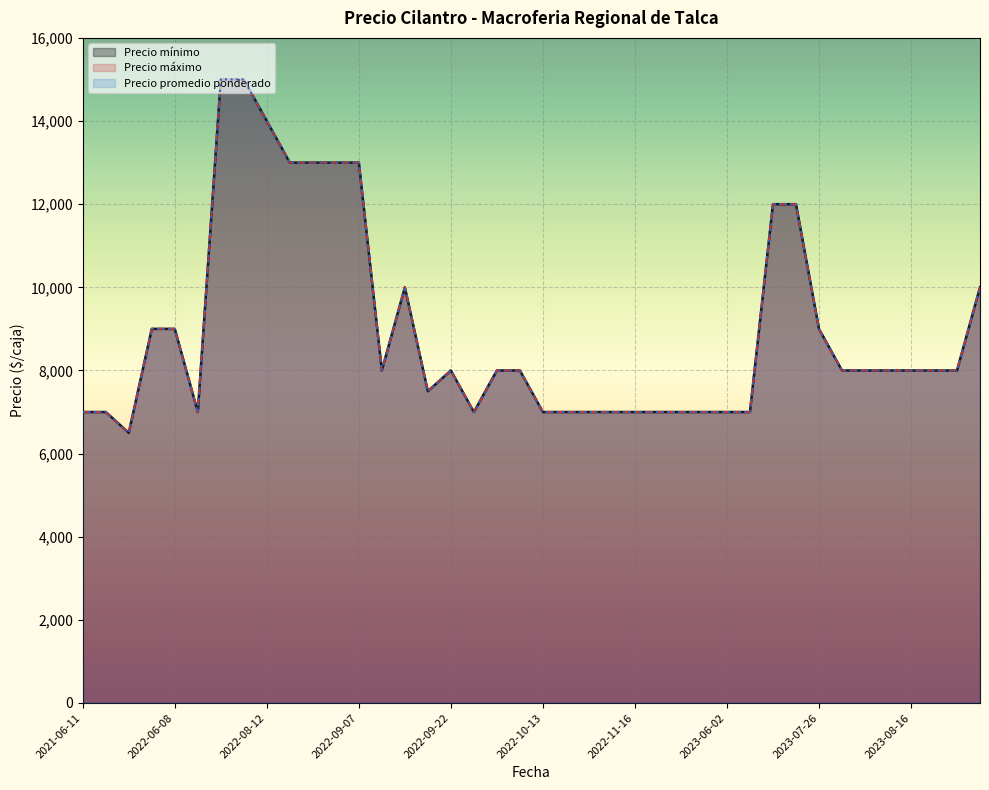

List the series in order of their peak value, highest first.

Precio minimo, Precio maximo, Precio promedio ponderado